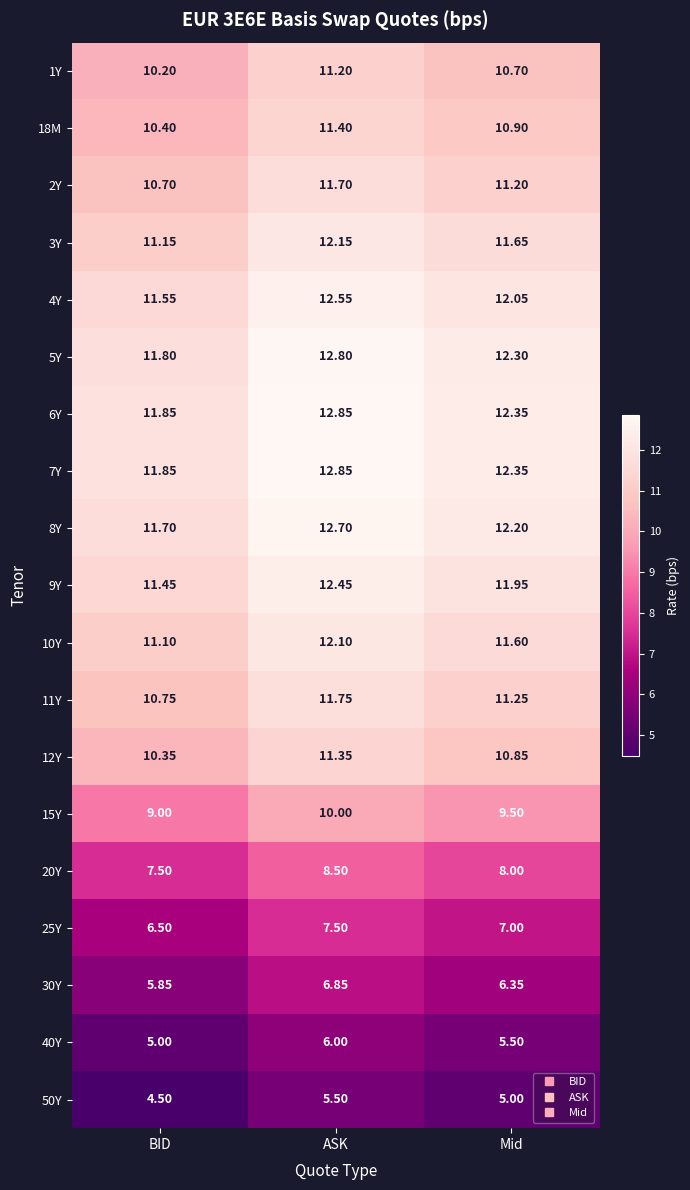

At which label does 50Y first exceed 5?

ASK